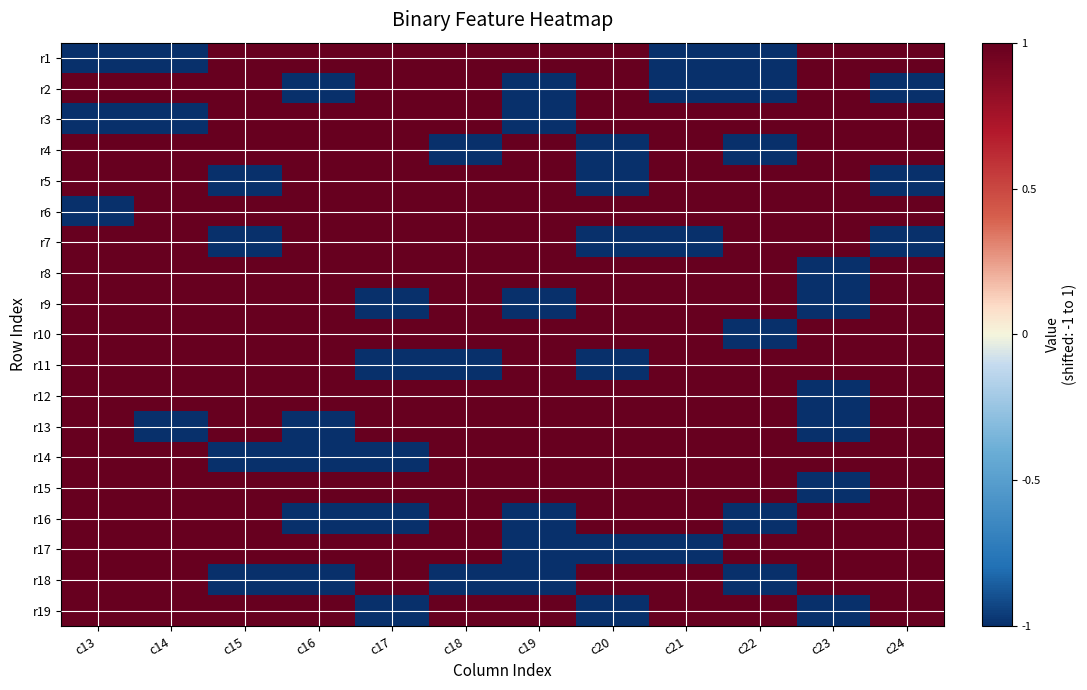

List the series in order of their peak value, highest first.

r1, r2, r3, r4, r5, r6, r7, r8, r9, r10, r11, r12, r13, r14, r15, r16, r17, r18, r19